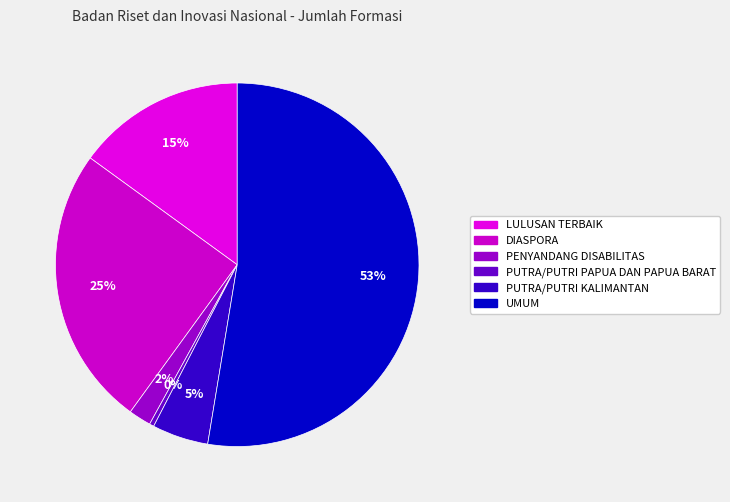

Rank the categories by value from lowest to highest.

PUTRA/PUTRI PAPUA DAN PAPUA BARAT, PENYANDANG DISABILITAS, PUTRA/PUTRI KALIMANTAN, LULUSAN TERBAIK, DIASPORA, UMUM